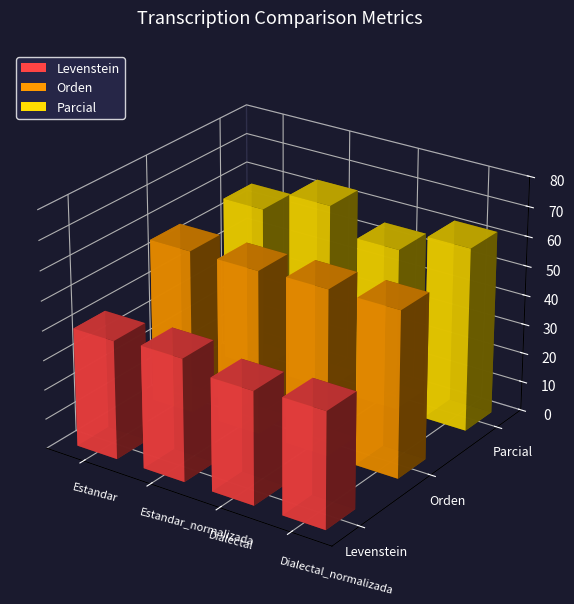

Is the value of Parcial at Estandar_normalizada greater than the value of Levenstein at Estandar?

Yes